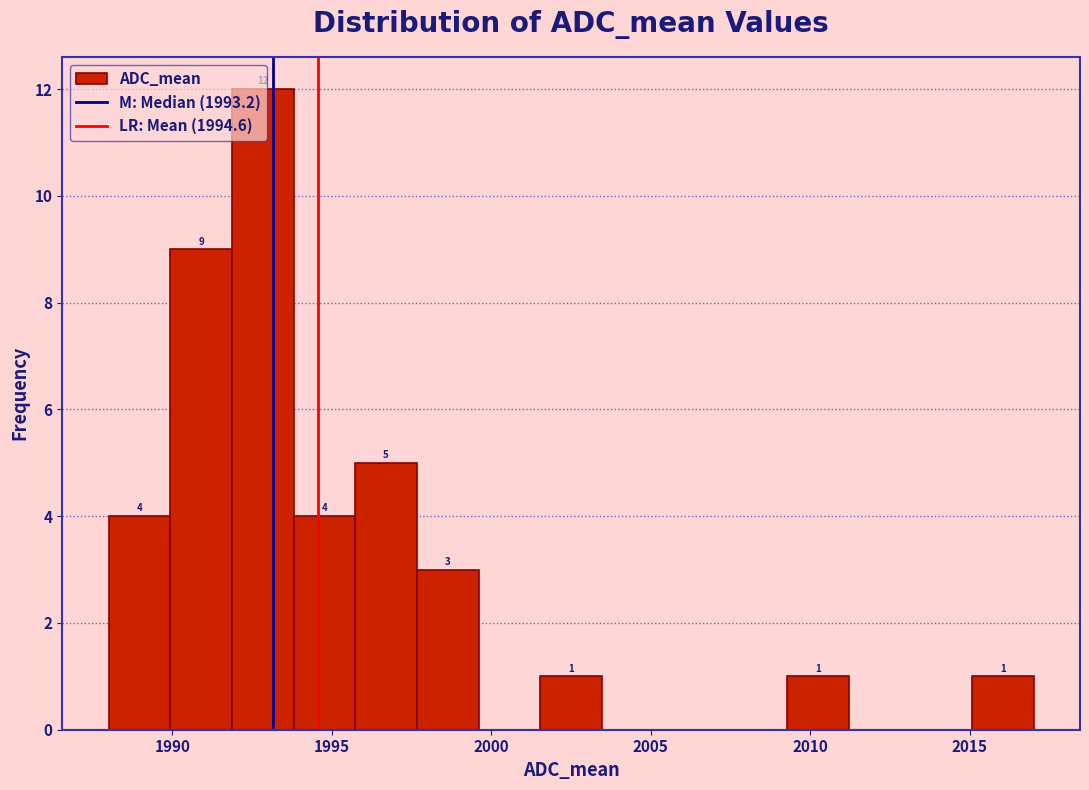

Read against the x-axis, roughly where is the centre of the tallest bar?

1993.0